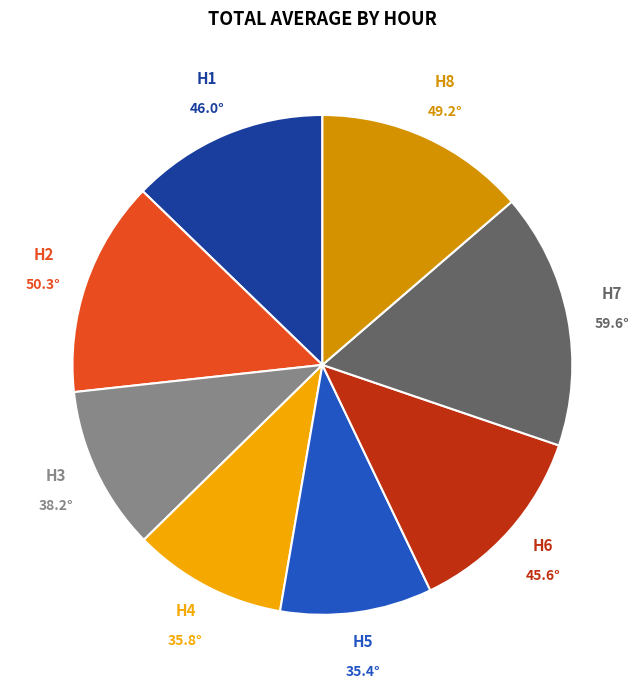

Between H1 and H8, which is larger?

H8